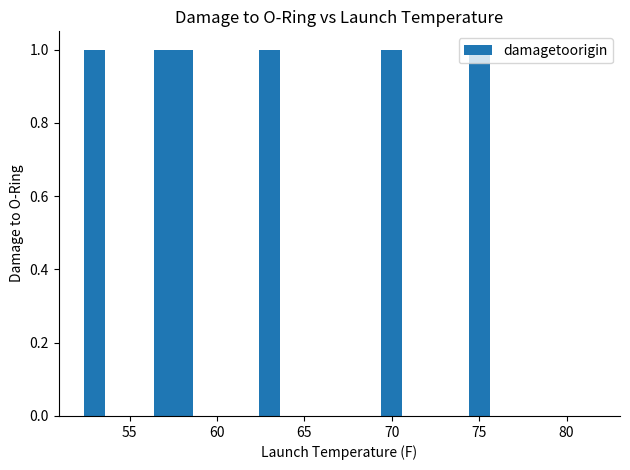

What is the label of the 19th bar from the right?

75